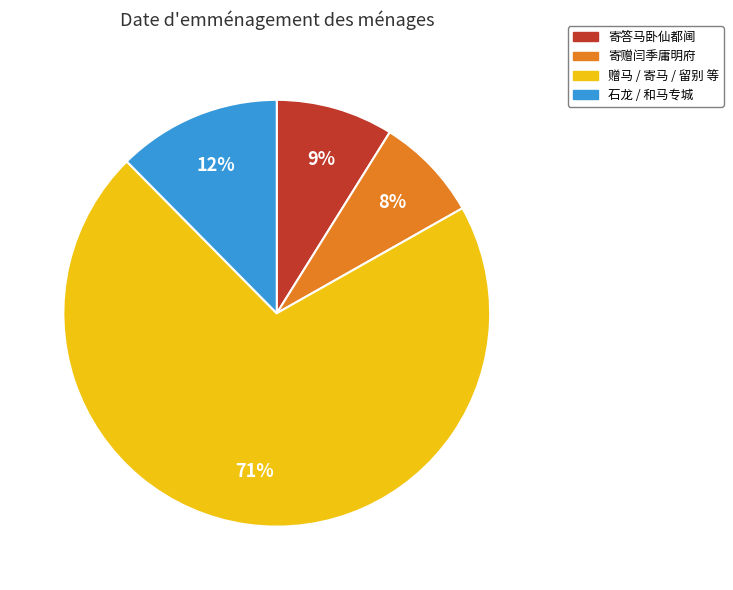

To the nearest percent, what is the average slice percentage?

25%